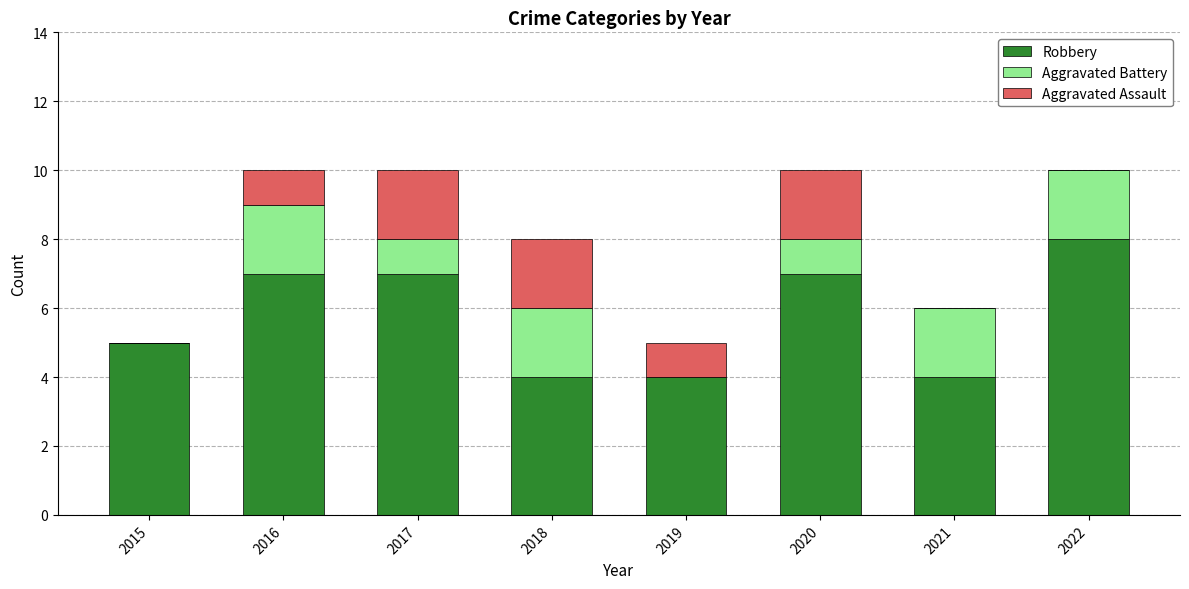

Does the chart contain stacked bars?

Yes